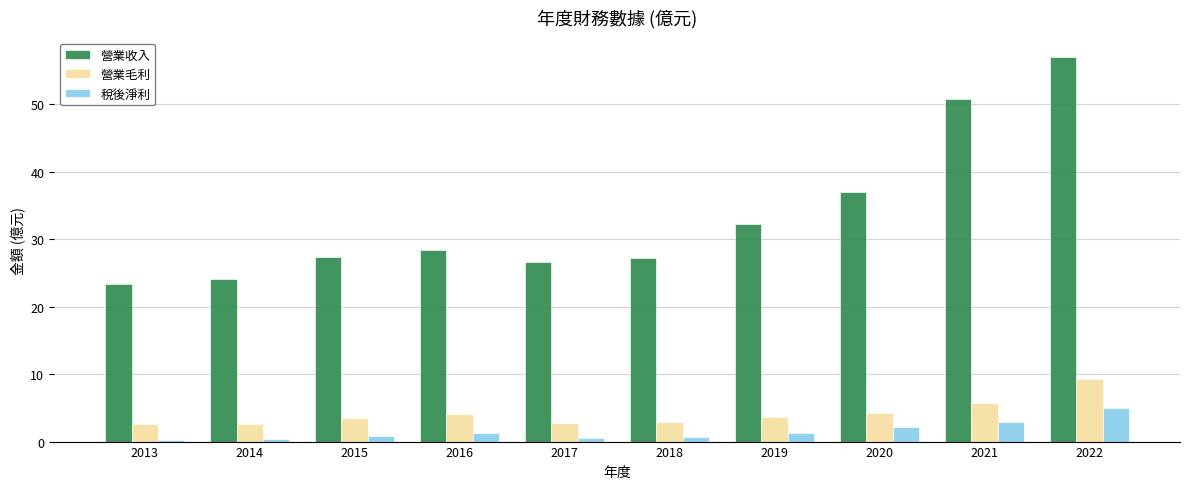

What is the value of the 稅後淨利 bar at the 6th from the left?

0.7